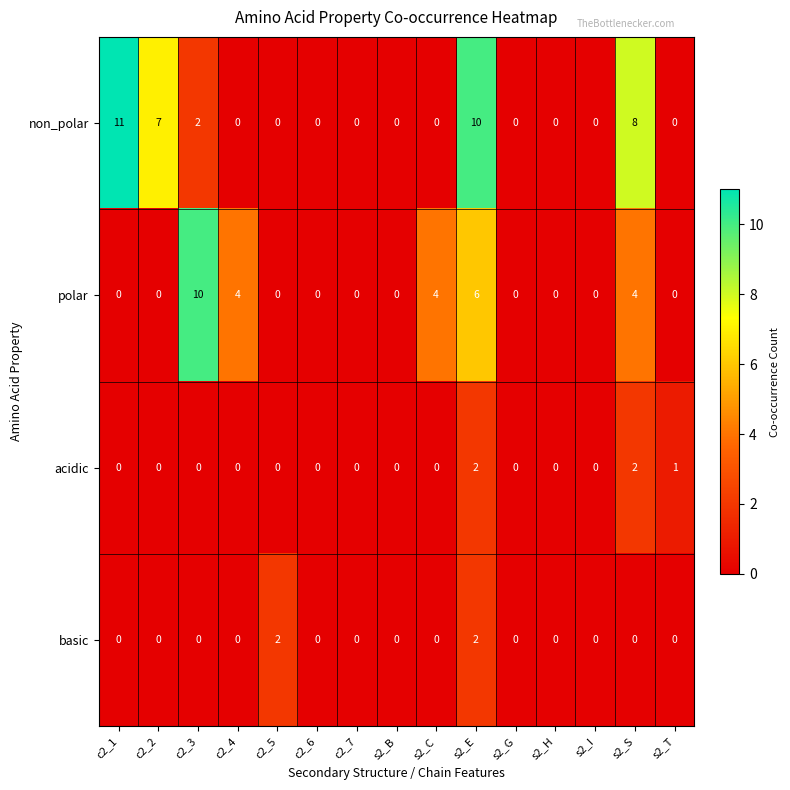

What is the sum of all acidic values?

5